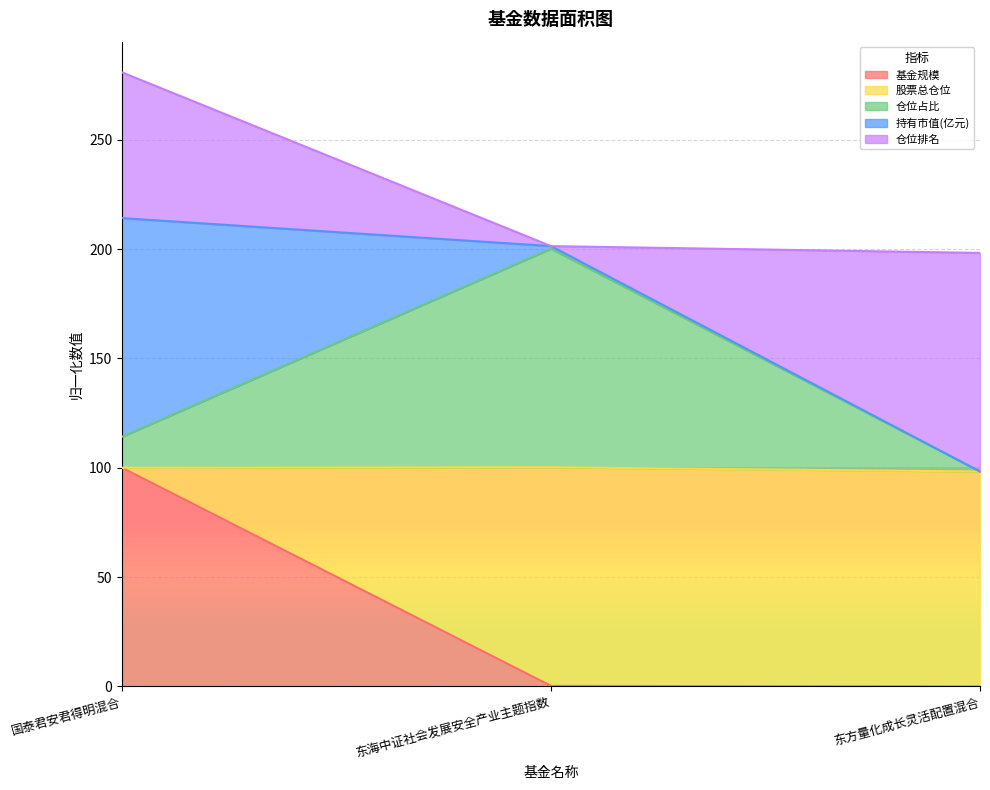

Is it true that 仓位占比 equals 151.7 at 东方量化成长灵活配置混合?

False